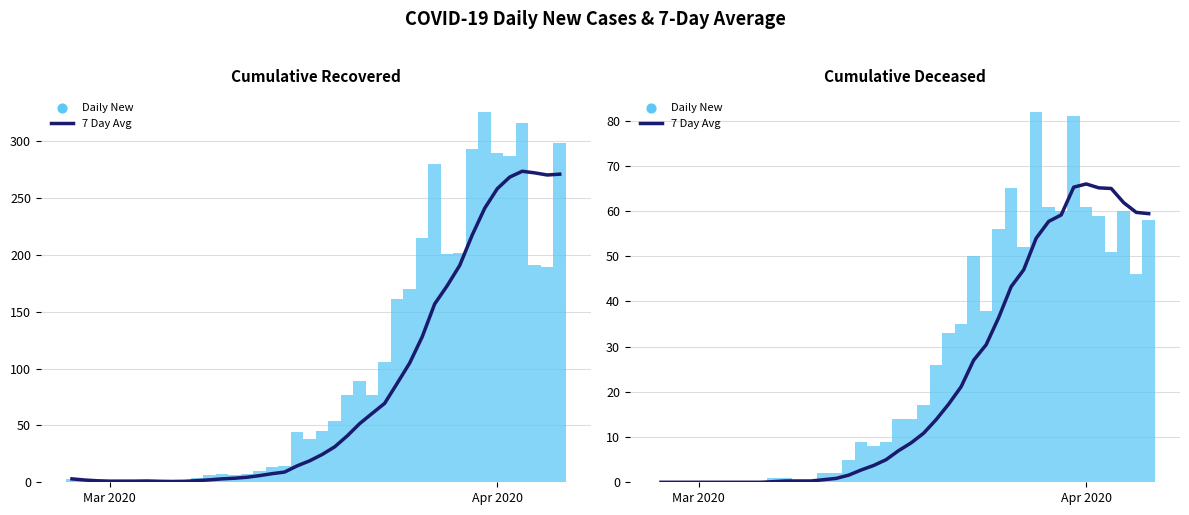

Is the value of Daily New at 27 greater than the value of 7 Day Avg at 35?

No